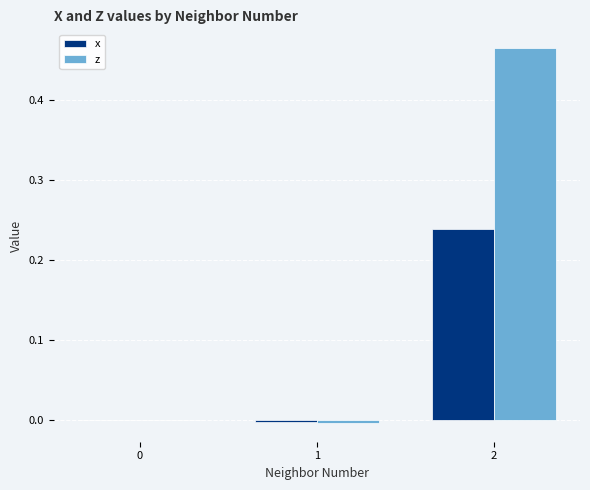

Which series changed the most between 0 and 2?

z